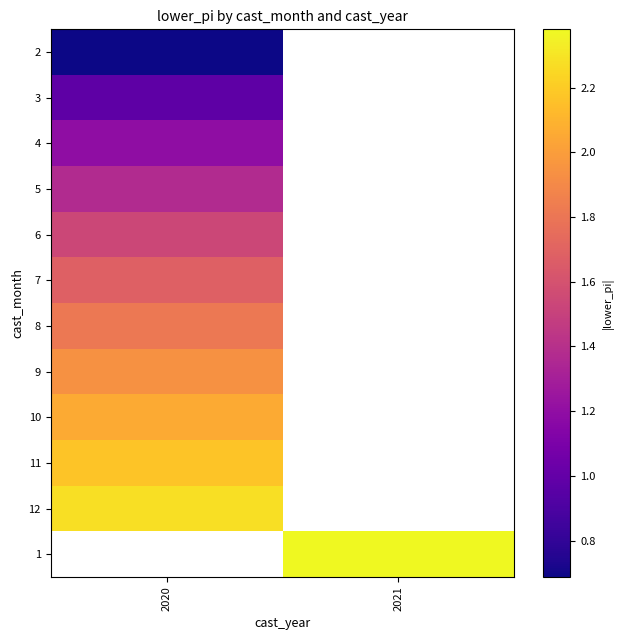

Where is 4 nearest to the value 1?

2020